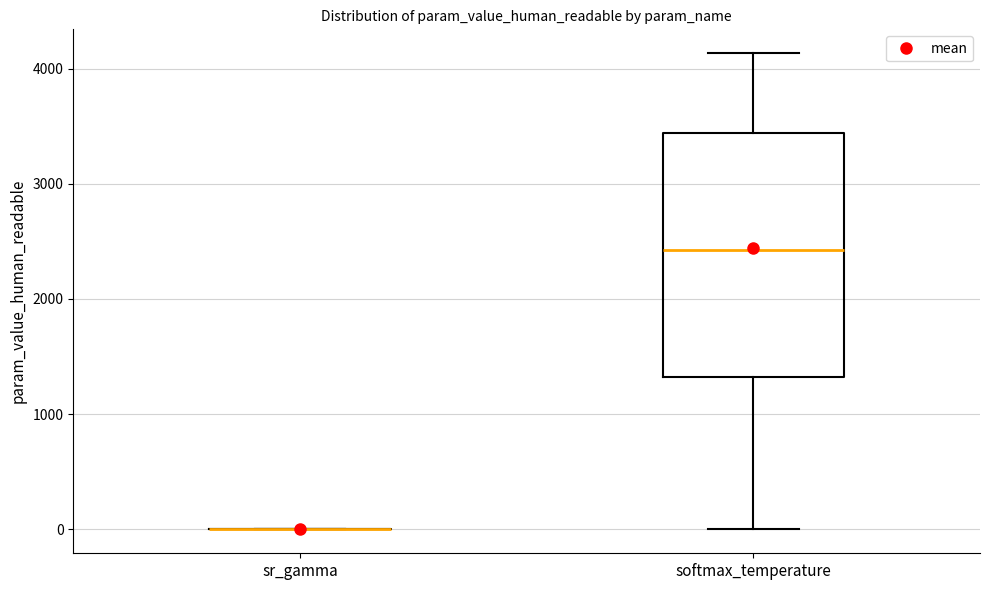

Comparing the boxes themselves (not the whiskers), which one is the tallest?

softmax_temperature